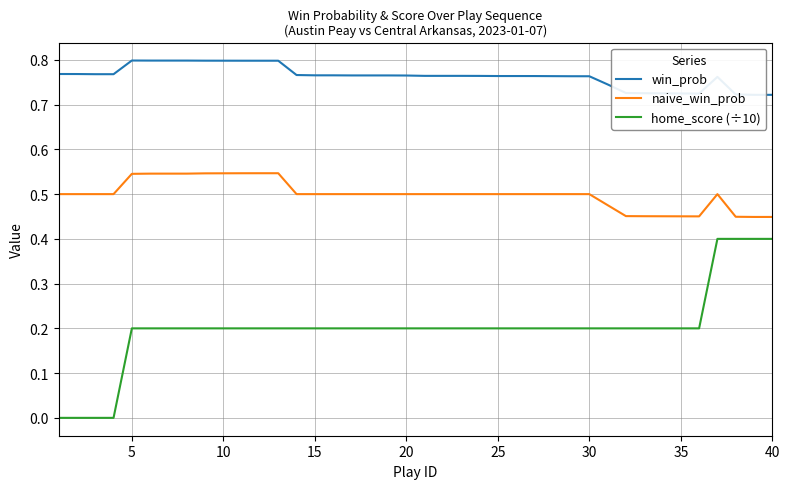

What are all the series names shown in the legend?

win_prob, naive_win_prob, home_score (÷10)